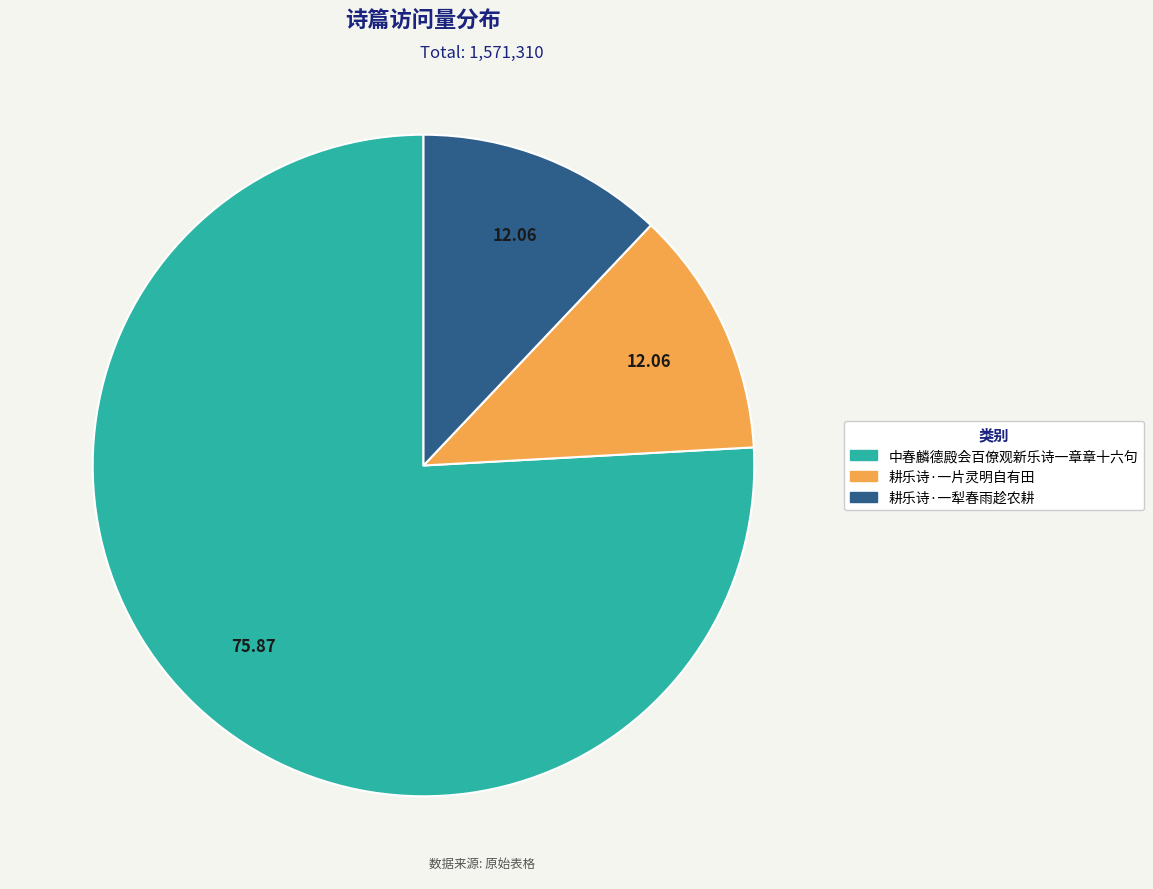

Count the number of slices in the pie.

3